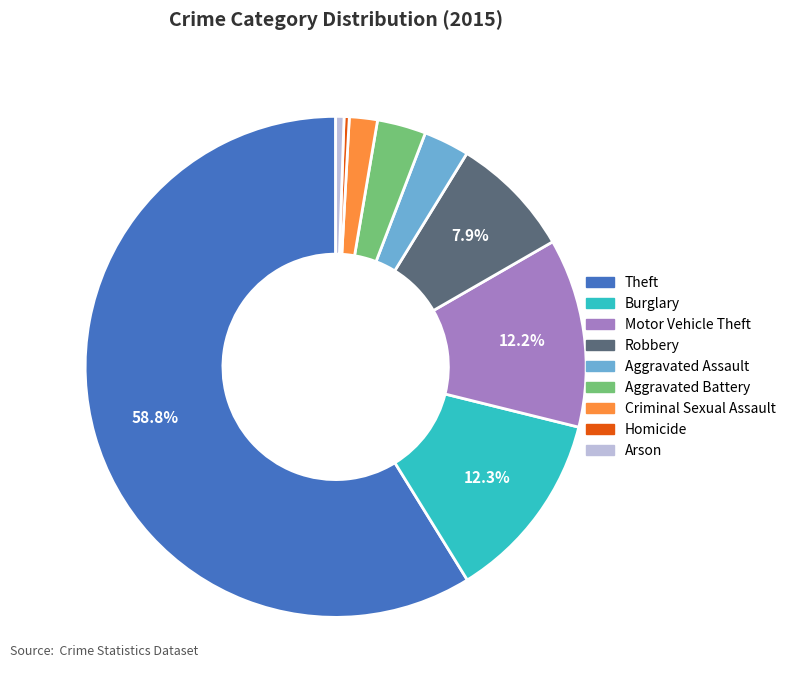

Does Theft account for over 50% of the chart?

Yes